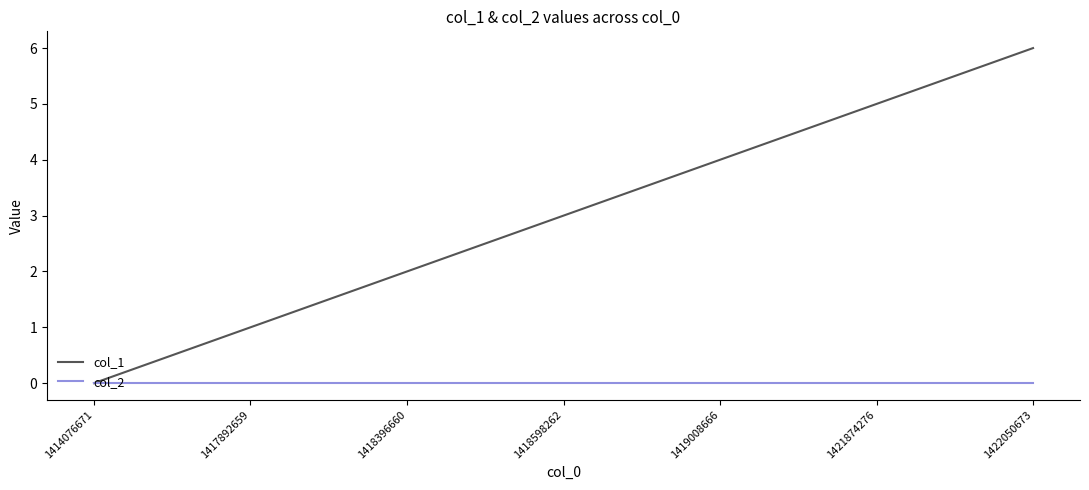

Reading right to left, list all the values displayed in this chart.

col_1: 1422050673=6	1421874276=5	1419008666=4	1418598262=3	1418396660=2	1417892659=1	1414076671=0
col_2: 1422050673=0	1421874276=0	1419008666=0	1418598262=0	1418396660=0	1417892659=0	1414076671=0